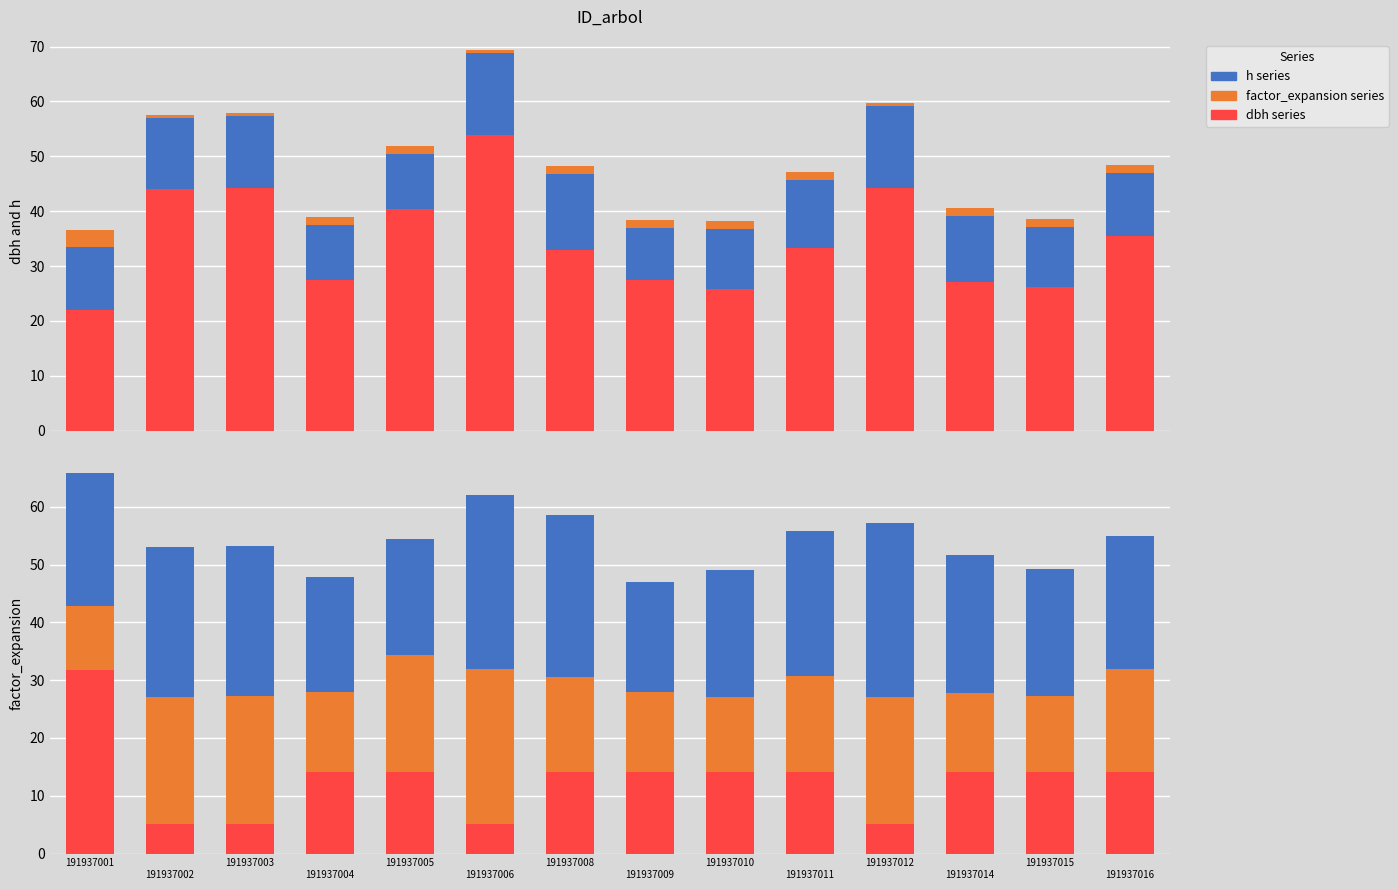

What is the highest value of the factor_expansion/10 series?

3.2